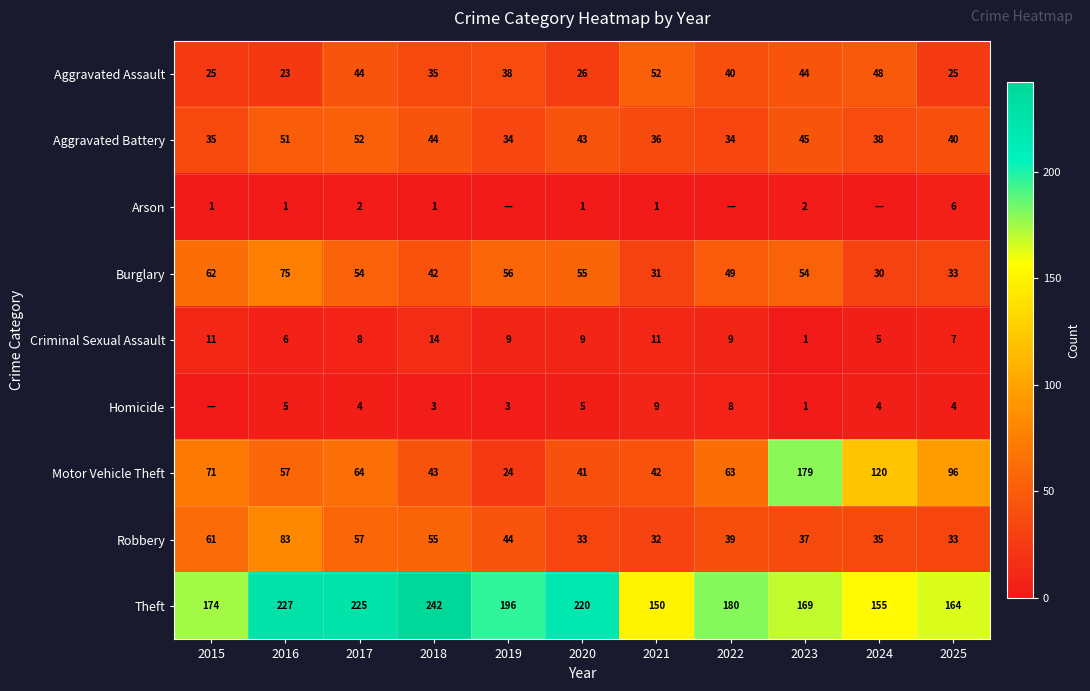

Is the value of Criminal Sexual Assault at 2017 greater than the value of Motor Vehicle Theft at 2022?

No